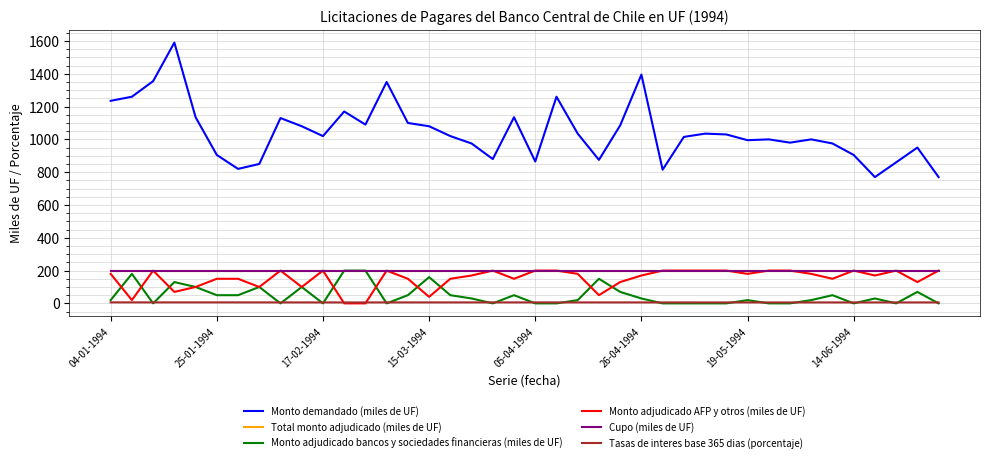

How many positive values does the Monto adjudicado bancos y sociedades financieras (miles de UF) series have?

24